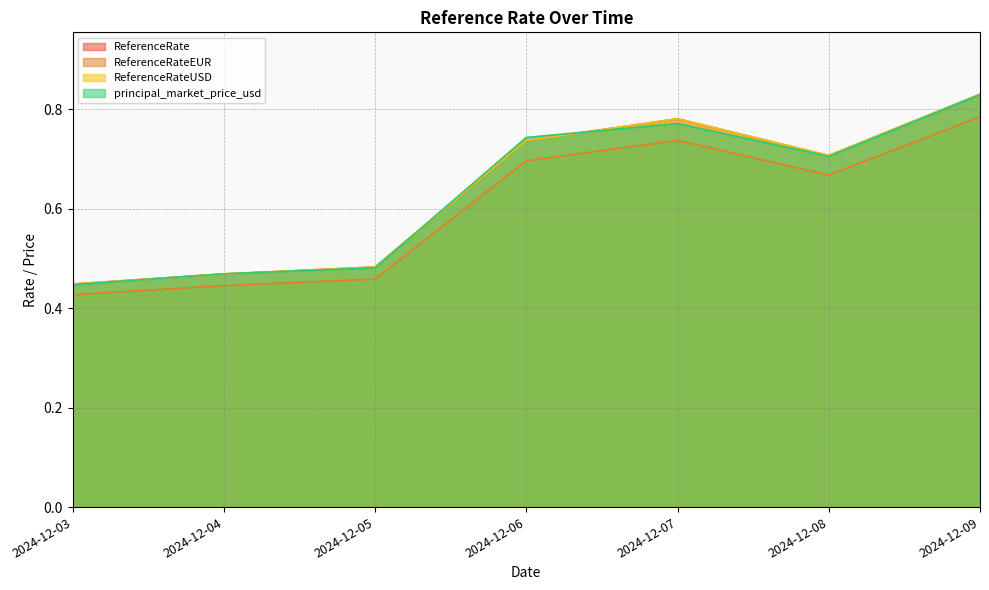

What is the total value across all series at 2024-12-05?

1.9